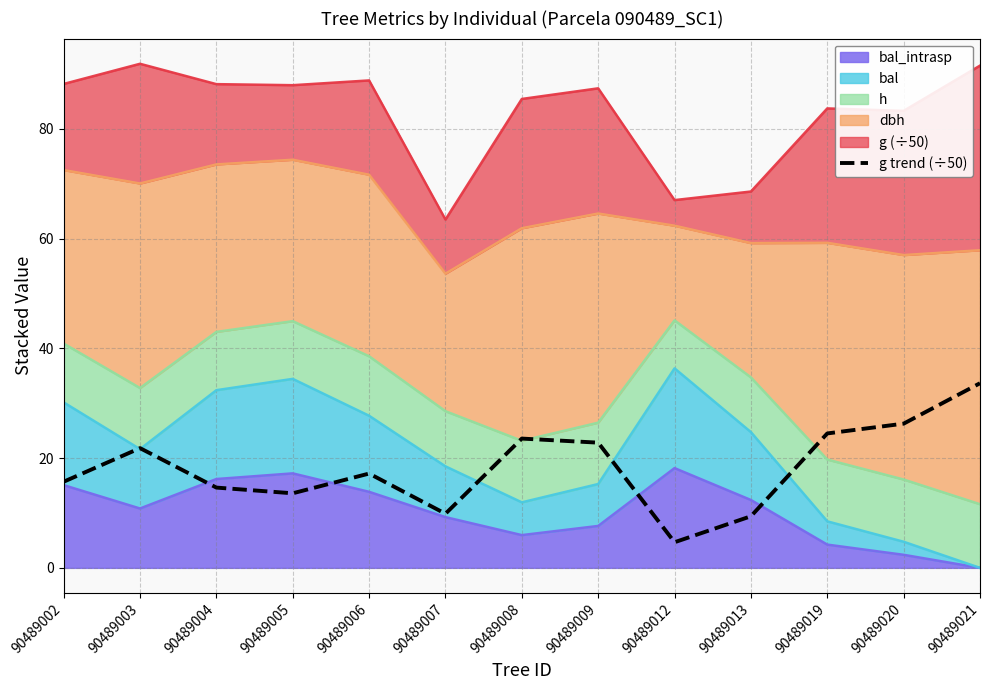

At which label is the value closest to 19?

90489006